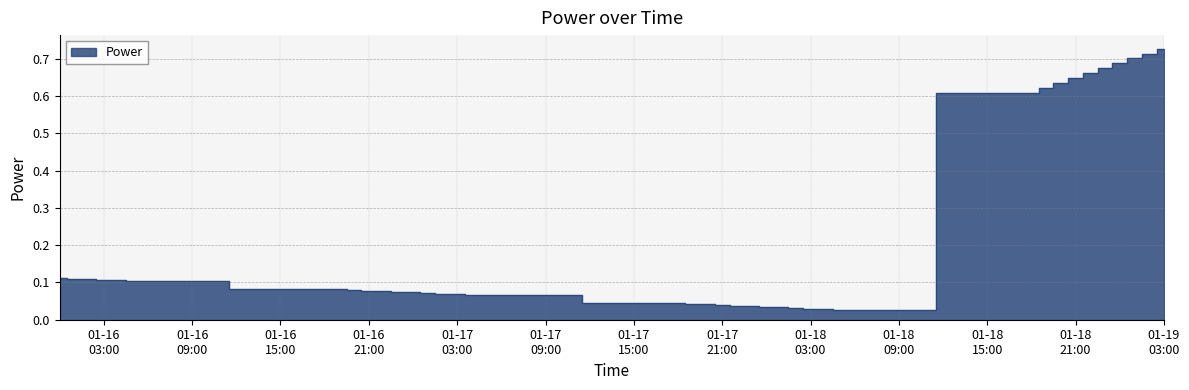

The value at 2017-01-16 22:00:00 is 0.1. True or false?

True